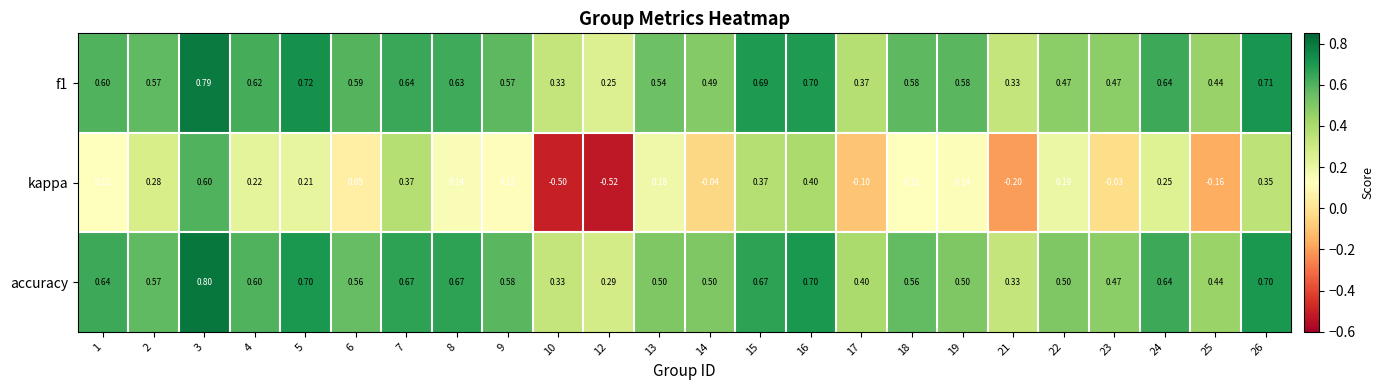

Is the value of f1 at 23 greater than the value of kappa at 5?

Yes